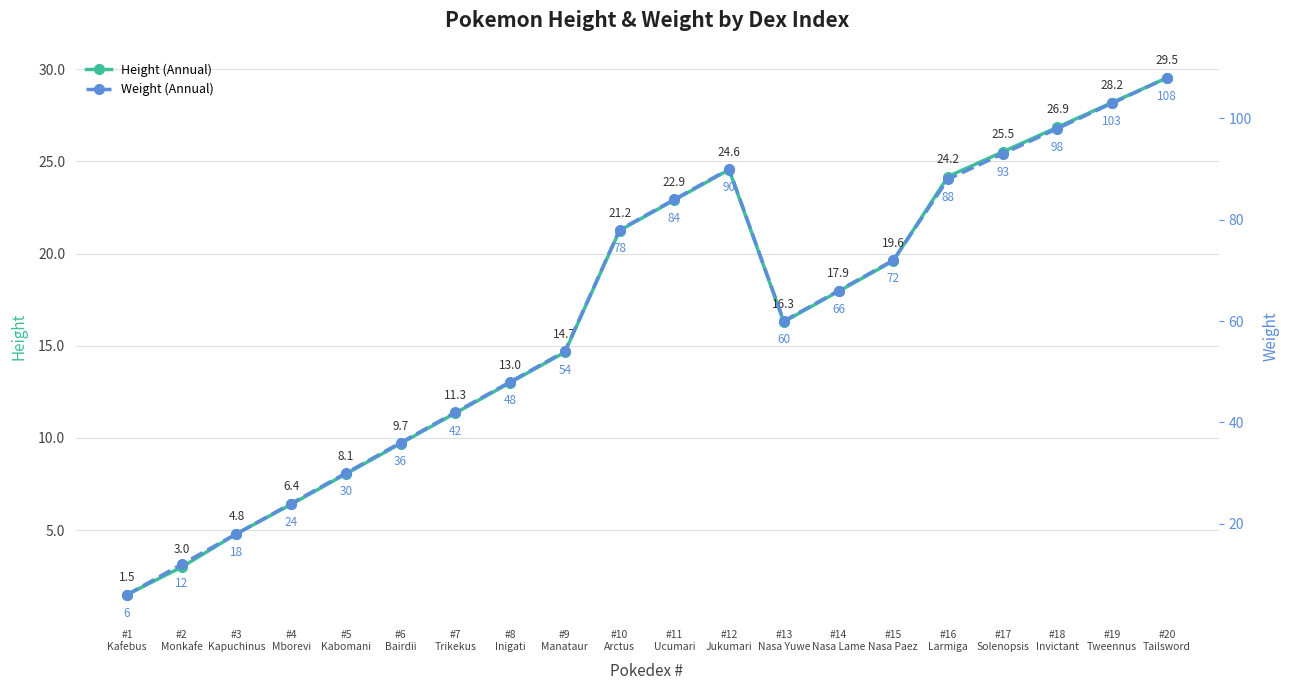

True or false: Height (Annual) and Weight (Annual) cross at least once.

False